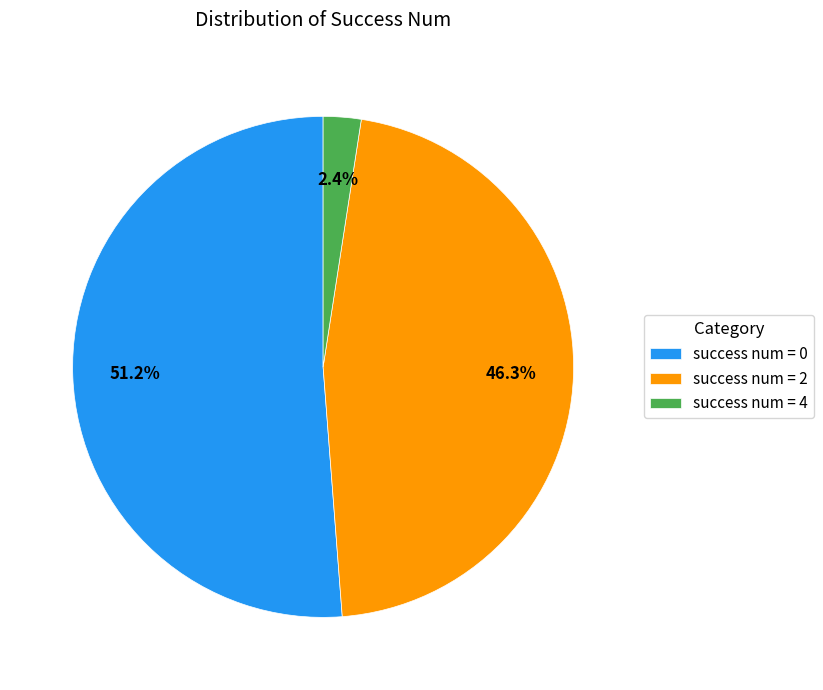

Is the sum of success num = 0 and success num = 2 greater than half?

Yes